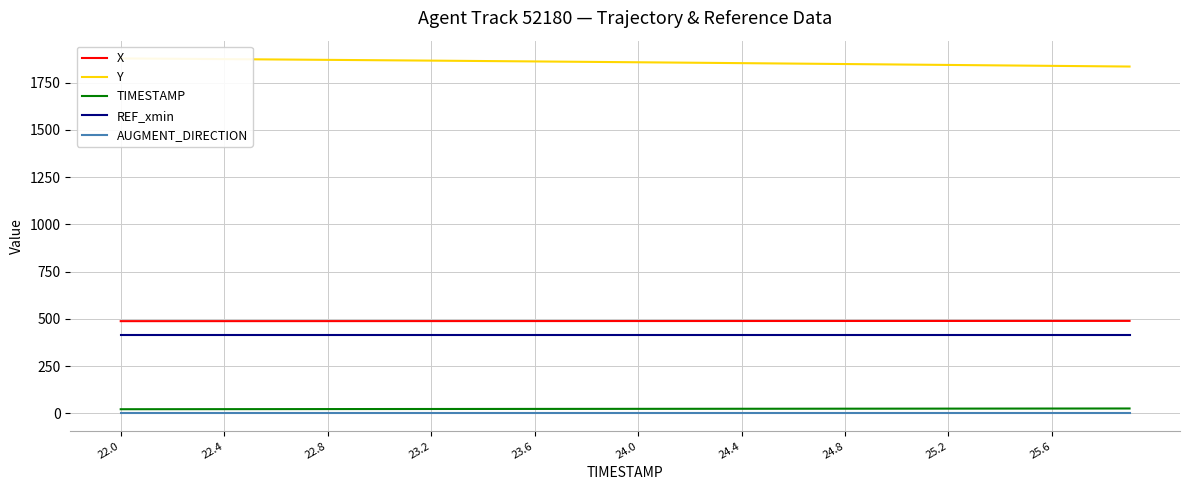

True or false: X and REF_xmin cross at least once.

False